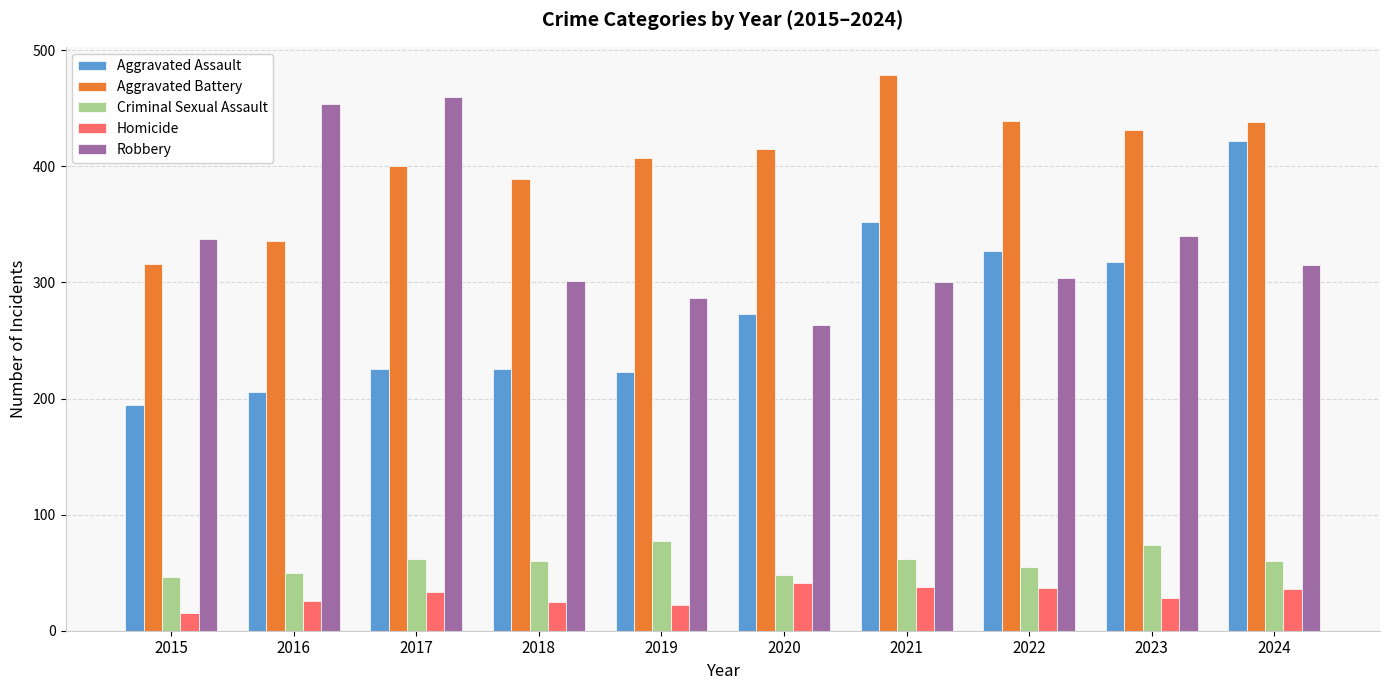

The Homicide series shows 41 at 2020. True or false?

True